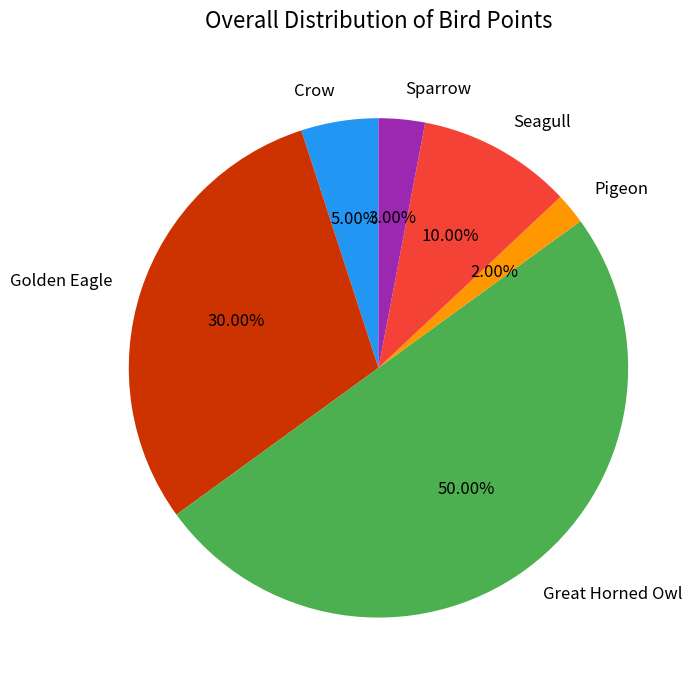

How much of the chart is everything except Sparrow?

97.0%